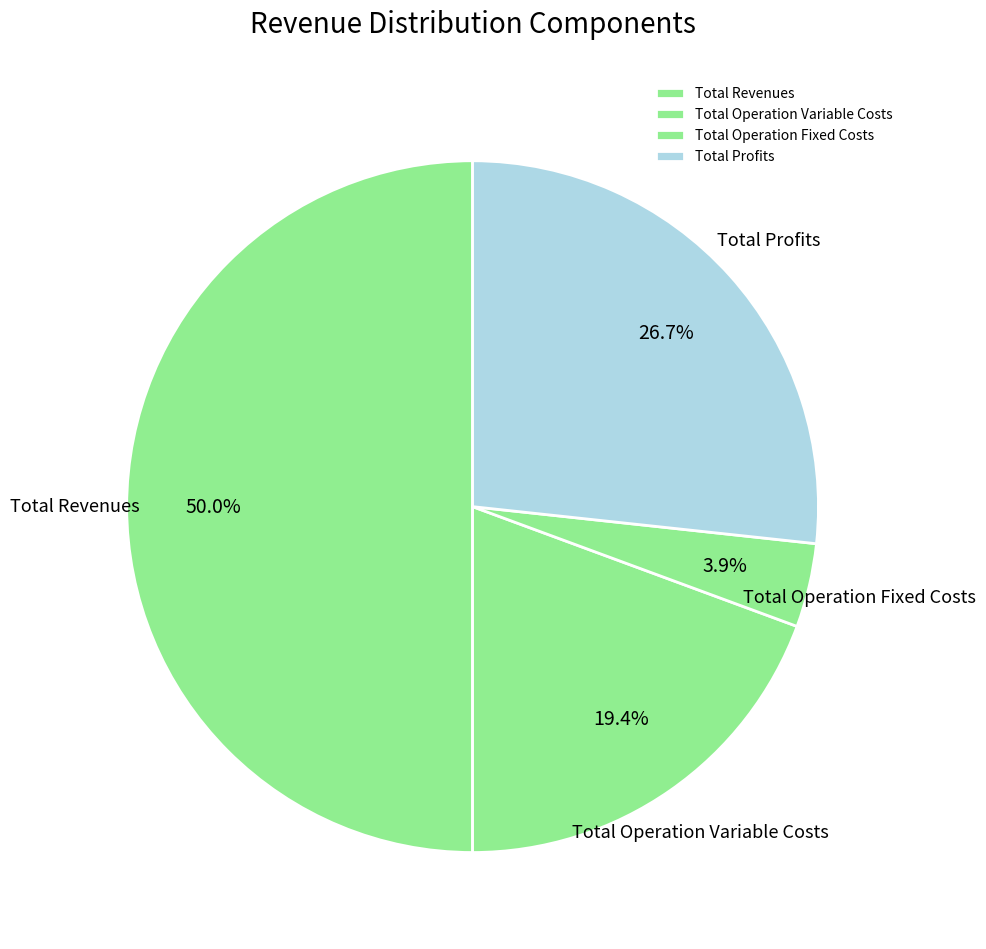

Between Total Profits and Total Operation Variable Costs, which is larger?

Total Profits